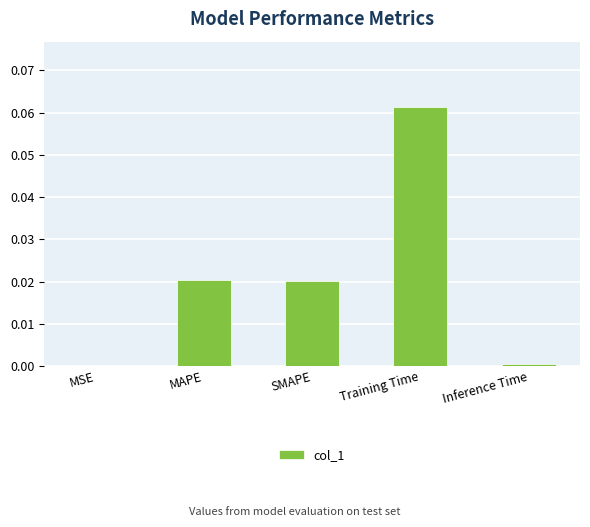

The value at MAPE is 0.0. True or false?

True